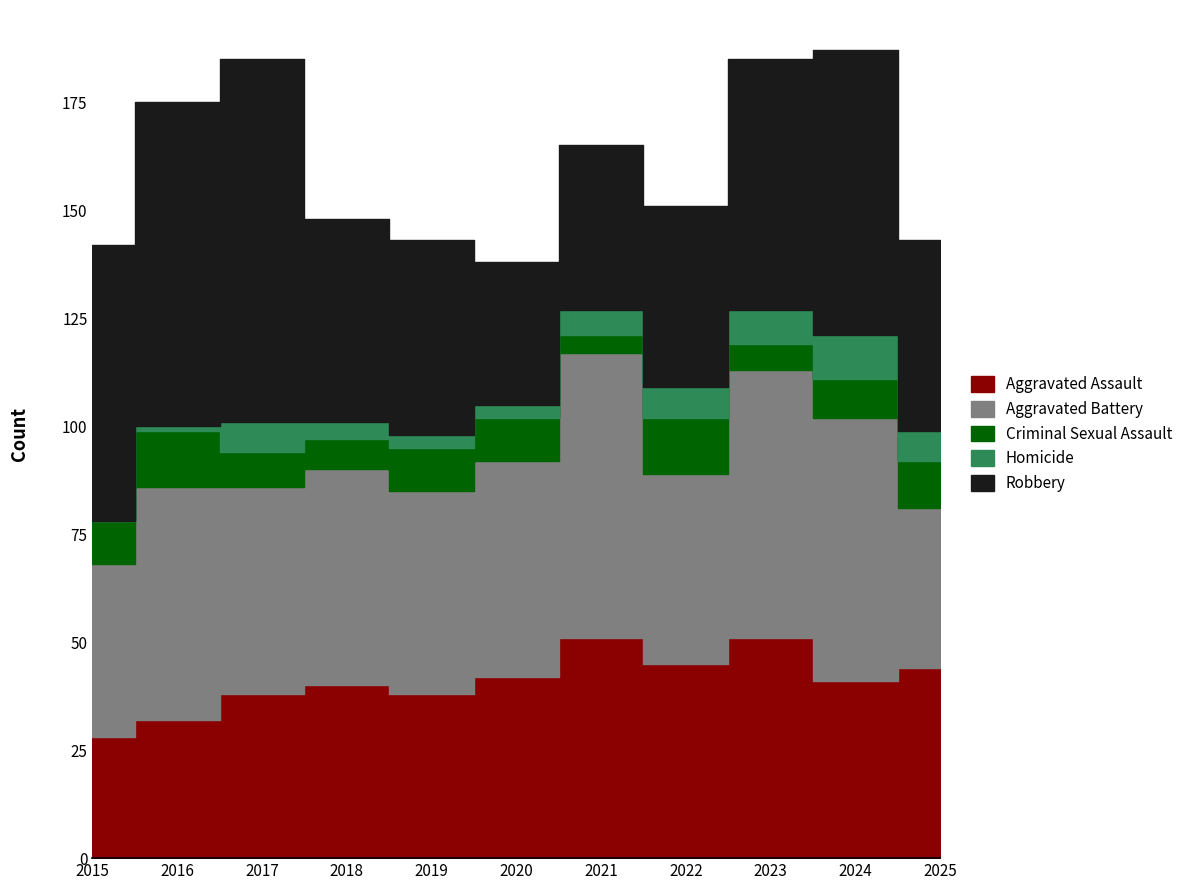

How many interior local valleys does the Aggravated Assault series have?

3